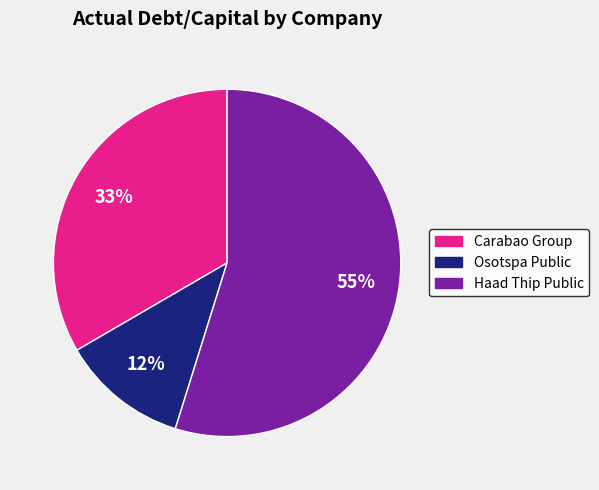

To the nearest percent, what is the difference between the largest and smallest slice percentages?

43%